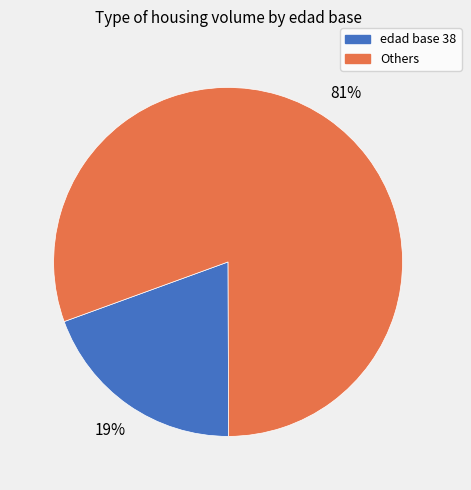

Does any single category account for the majority?

Yes